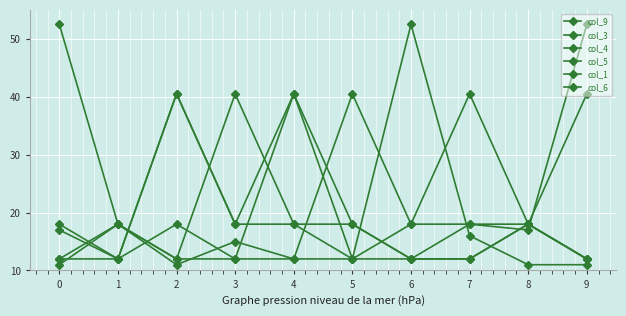

Does the chart display data point markers on the line(s)?

Yes